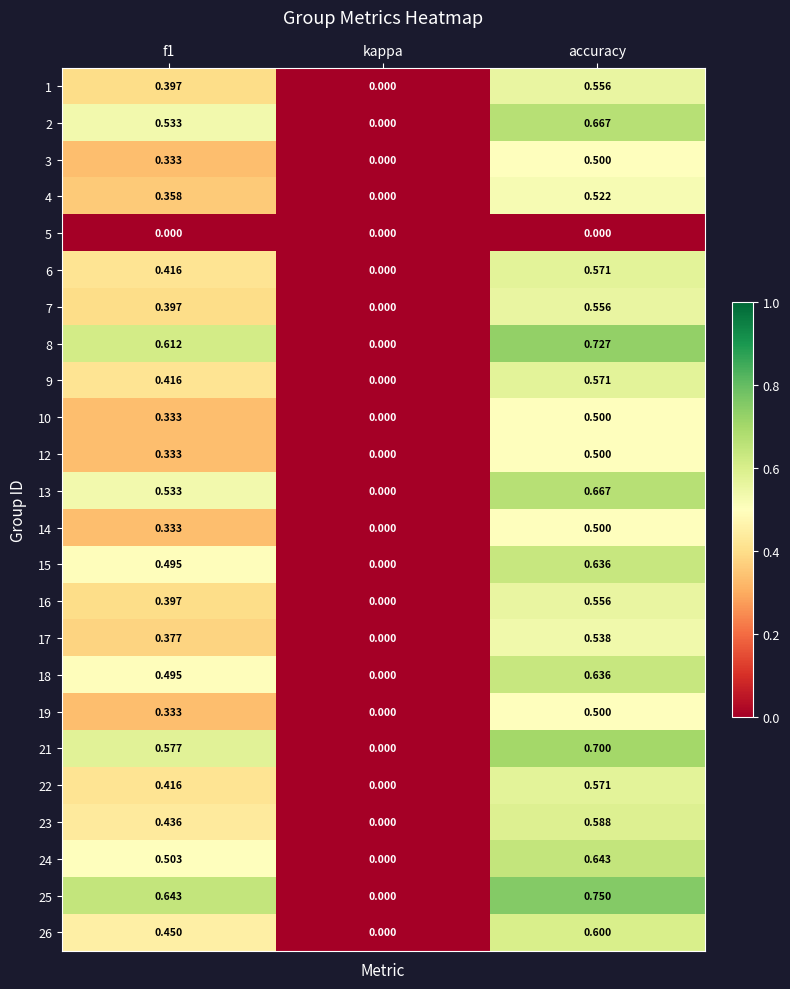

Which label corresponds to the largest value in the chart?

accuracy